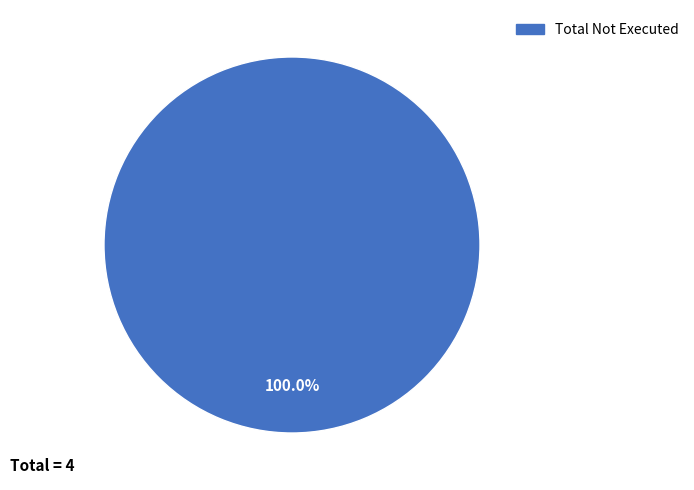

Rank the categories by value from lowest to highest.

Total Not Executed